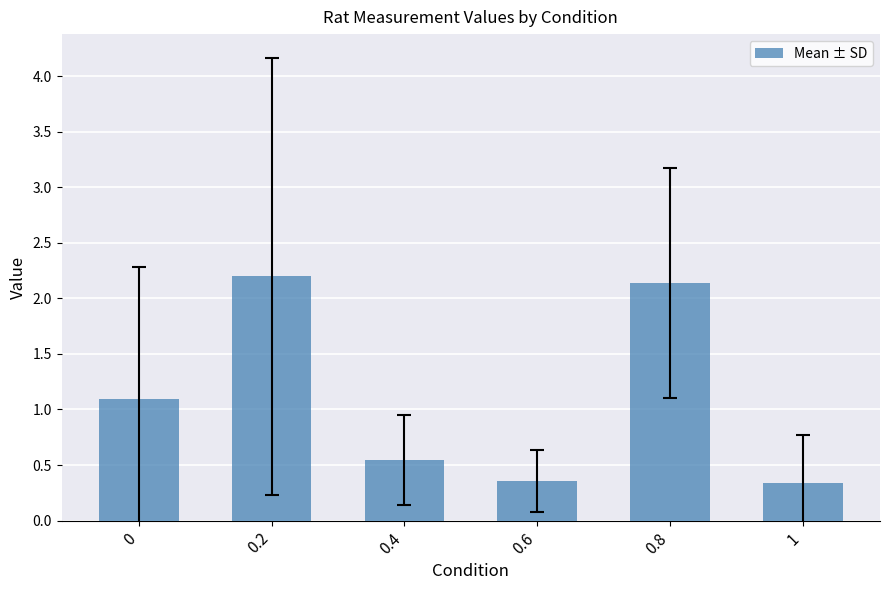

What is the maximum value shown in the chart?

2.2